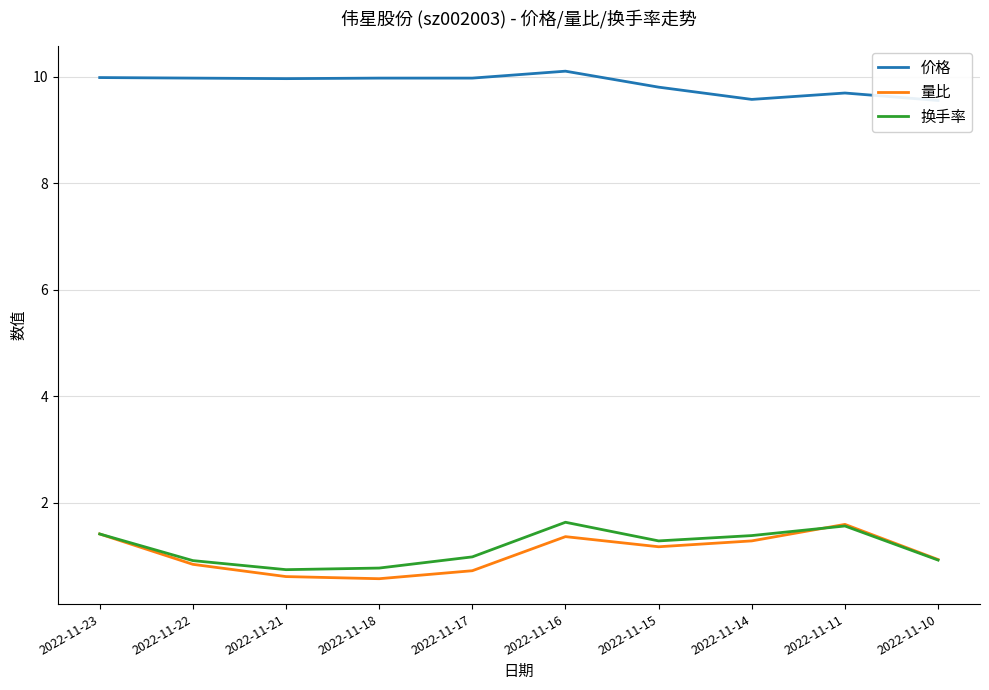

At which category is the sum across all series the highest?

2022-11-16